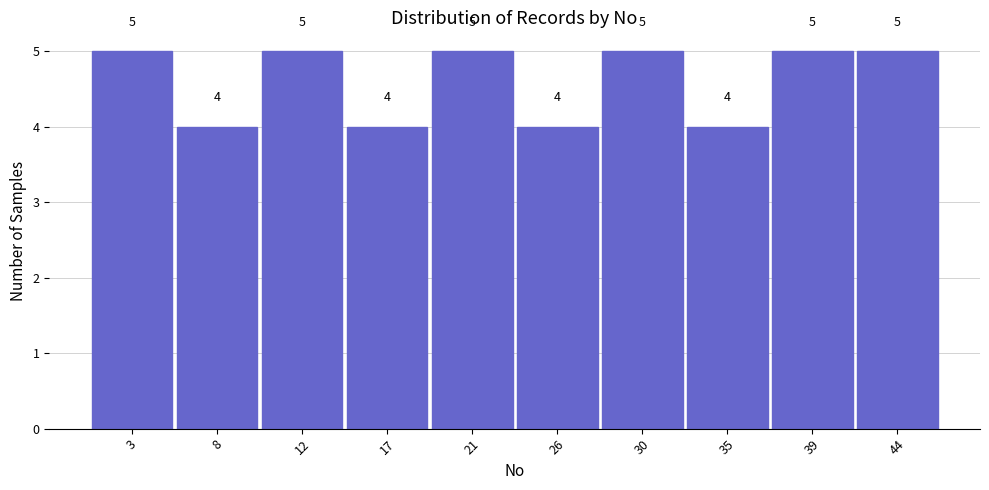

Reading left to right, list every bar in this chart as the range it spans on the x-axis followed by its height.

1.0 to 5.5: 5
5.5 to 10.0: 4
10.0 to 14.5: 5
14.5 to 19.0: 4
19.0 to 23.5: 5
23.5 to 28.0: 4
28.0 to 32.5: 5
32.5 to 37.0: 4
37.0 to 41.5: 5
41.5 to 46.0: 5